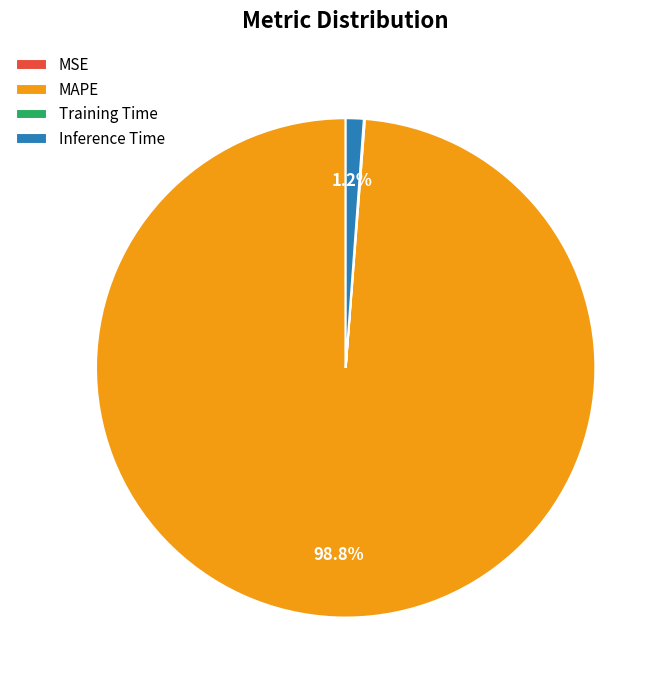

Combined, do MAPE and Inference Time account for over 50%?

Yes